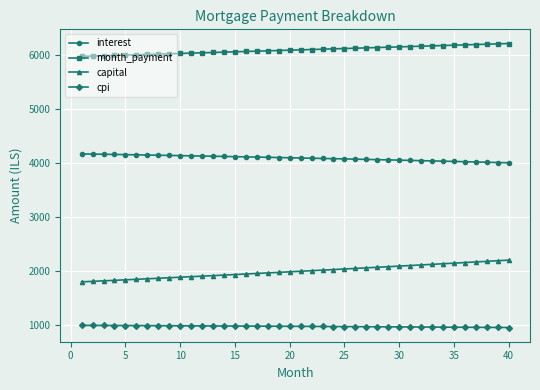

What is the difference between the second highest and second lowest values in the capital series?

381.3